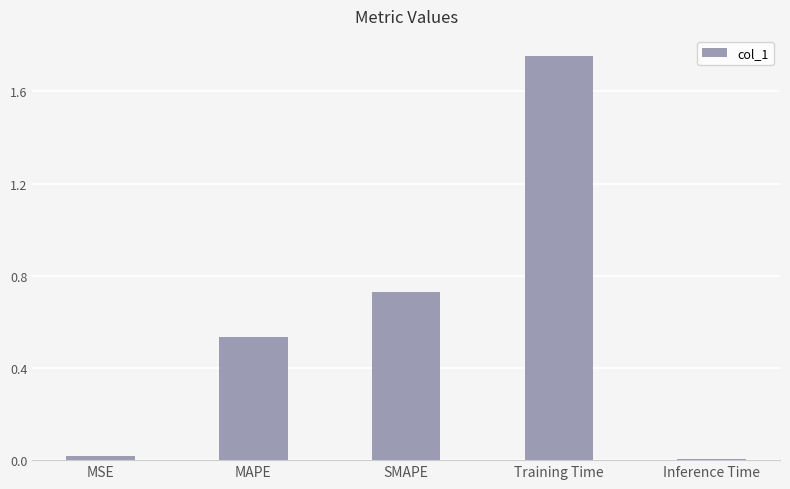

The chart shows a value of 0.0 at Inference Time. True or false?

True